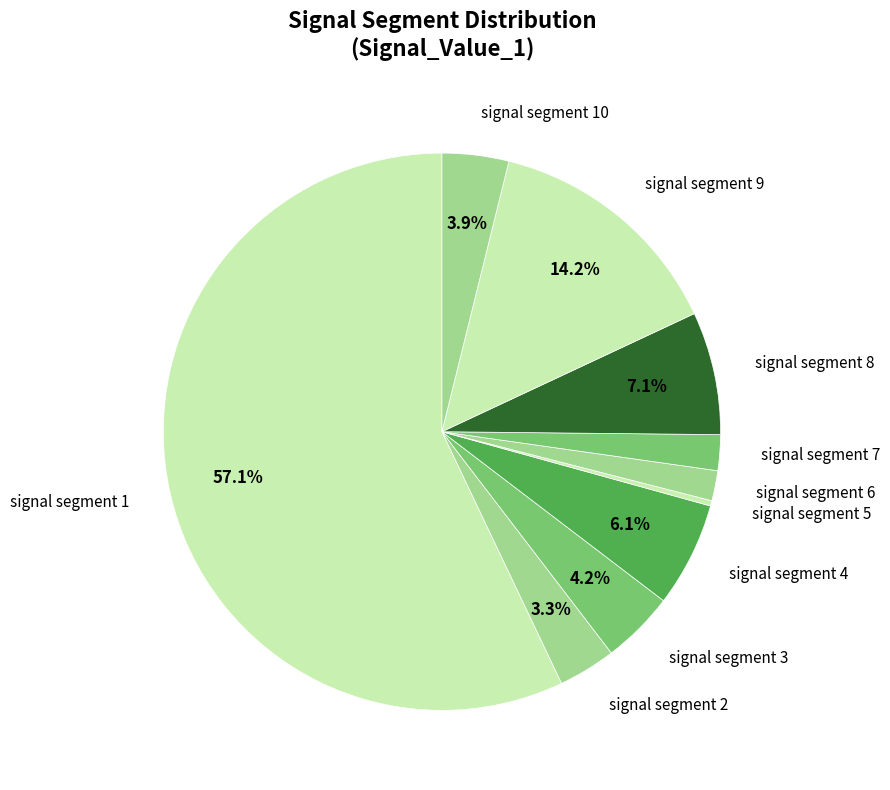

What is the largest slice in the pie chart?

signal segment 1